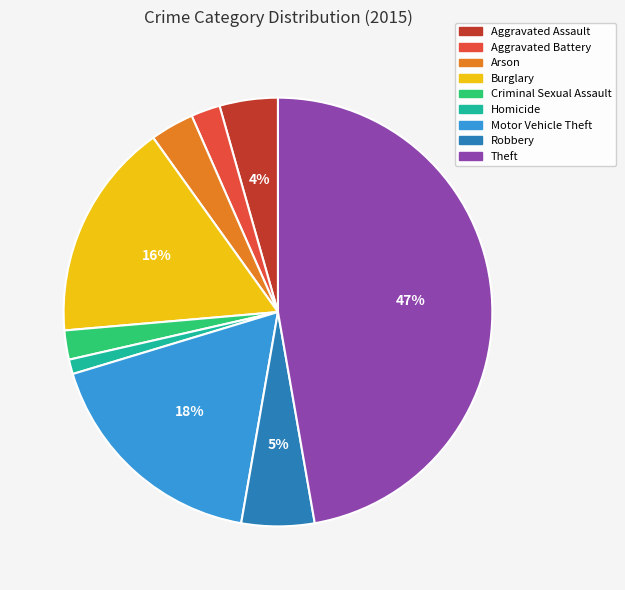

Is the sum of Burglary and Robbery greater than half?

No